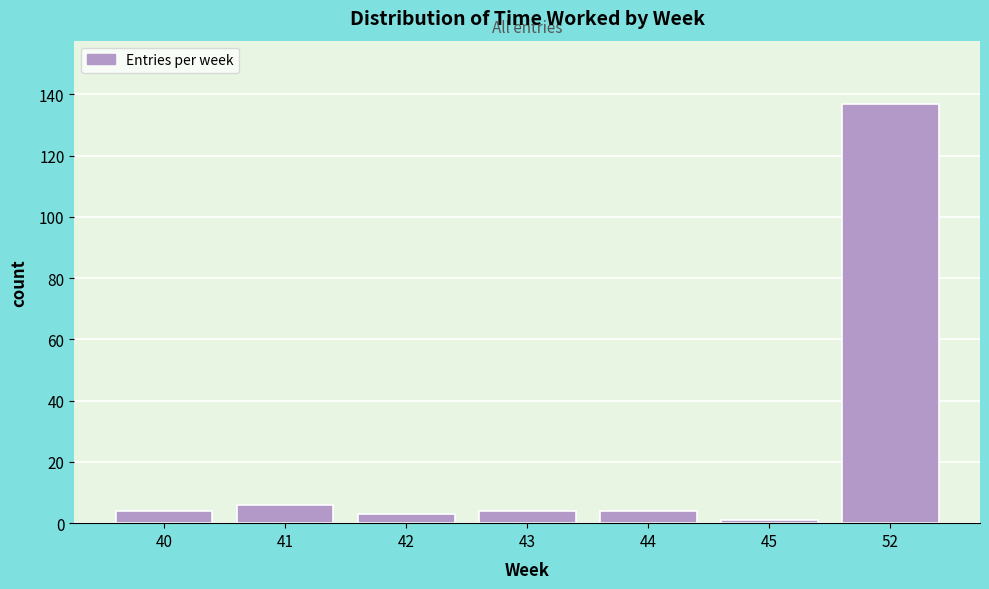

Reading right to left, extract all data points from this chart.

137	1	4	4	3	6	4